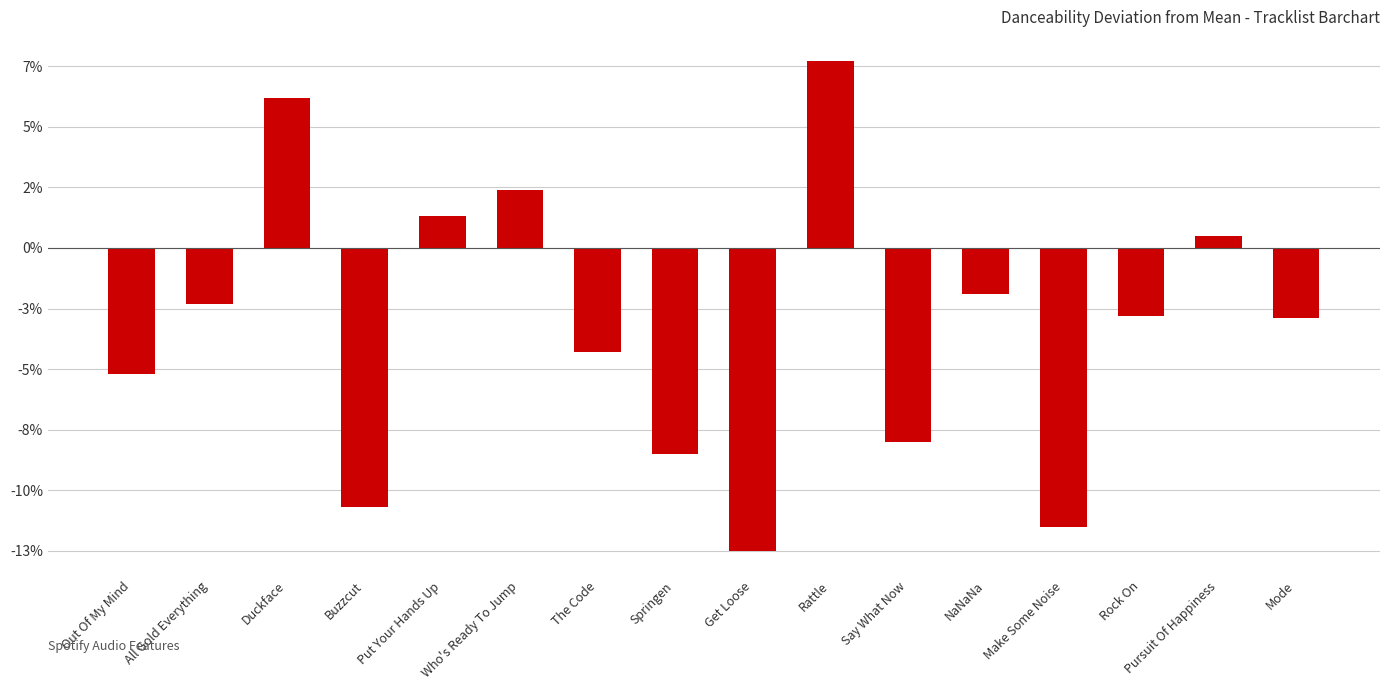

What is the label of the 4th bar from the right?

Make Some Noise